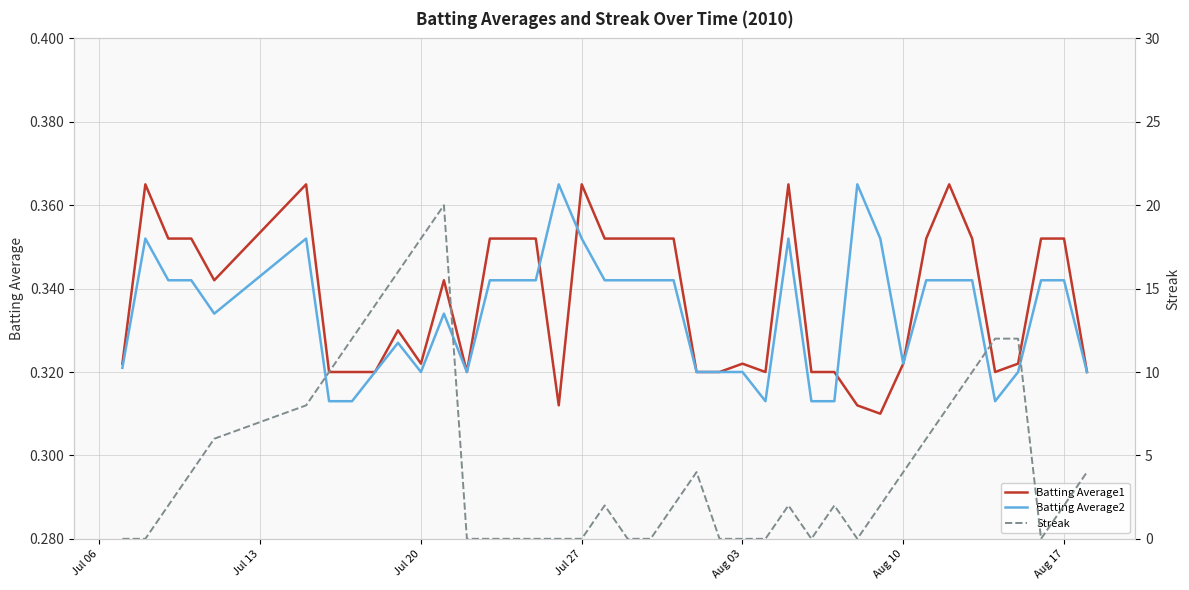

What is the maximum value for Batting Average1?

0.4